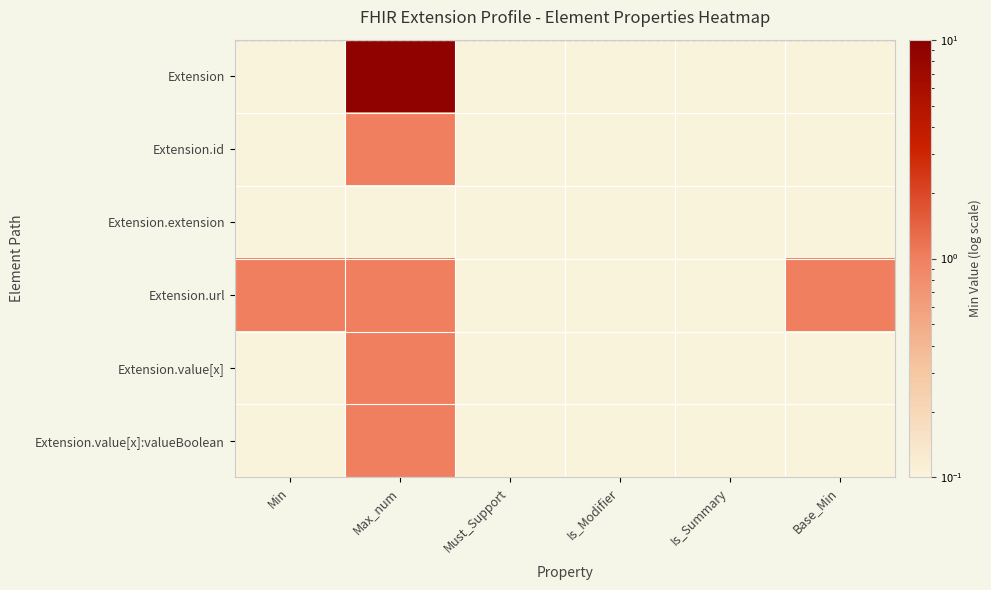

Reading right to left, what are all the values shown in this chart?

Extension: Base_Min=0.1	Is_Summary=0.1	Is_Modifier=0.1	Must_Support=0.1	Max_num=9.0	Min=0.1
Extension.id: Base_Min=0.1	Is_Summary=0.1	Is_Modifier=0.1	Must_Support=0.1	Max_num=1.0	Min=0.1
Extension.extension: Base_Min=0.1	Is_Summary=0.1	Is_Modifier=0.1	Must_Support=0.1	Max_num=0.1	Min=0.1
Extension.url: Base_Min=1.0	Is_Summary=0.1	Is_Modifier=0.1	Must_Support=0.1	Max_num=1.0	Min=1.0
Extension.value[x]: Base_Min=0.1	Is_Summary=0.1	Is_Modifier=0.1	Must_Support=0.1	Max_num=1.0	Min=0.1
Extension.value[x]:valueBoolean: Base_Min=0.1	Is_Summary=0.1	Is_Modifier=0.1	Must_Support=0.1	Max_num=1.0	Min=0.1